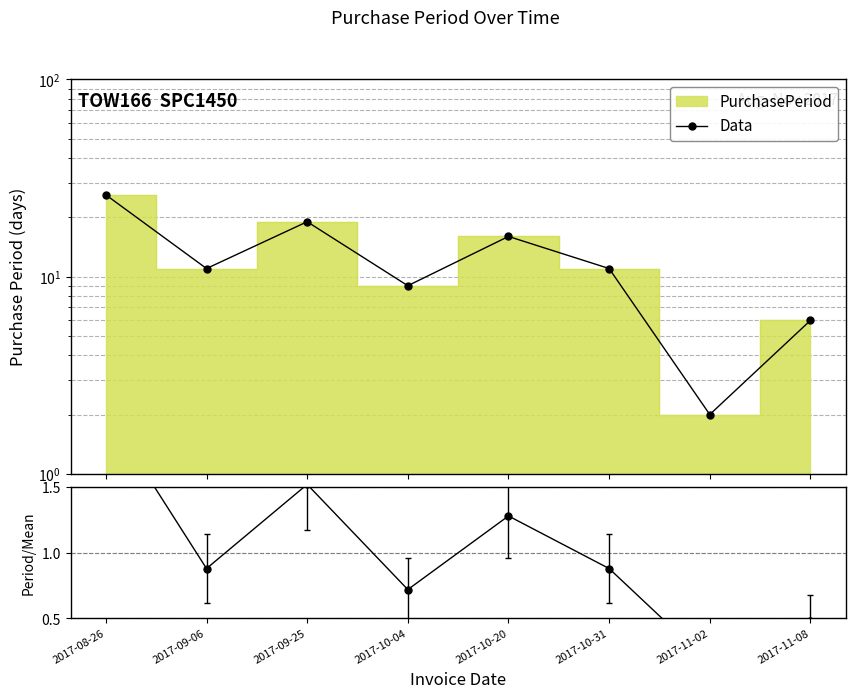

What is the minimum value for Data?

2.0